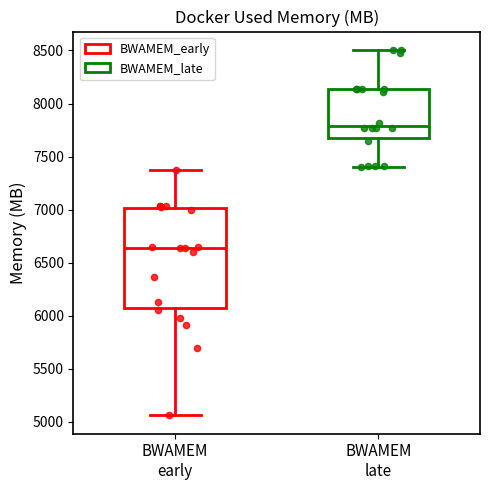

Which box is the tallest, from its lower edge to its upper edge?

BWAMEM early